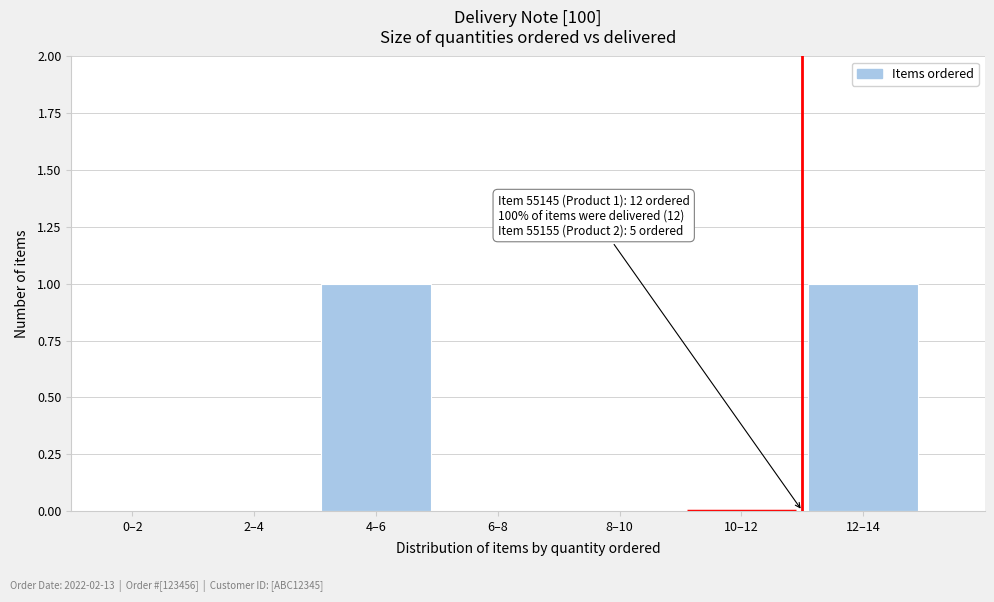

Reading left to right, transcribe all the data shown in this chart.

0–2=0	2–4=0	4–6=1	6–8=0	8–10=0	10–12=0	12–14=1